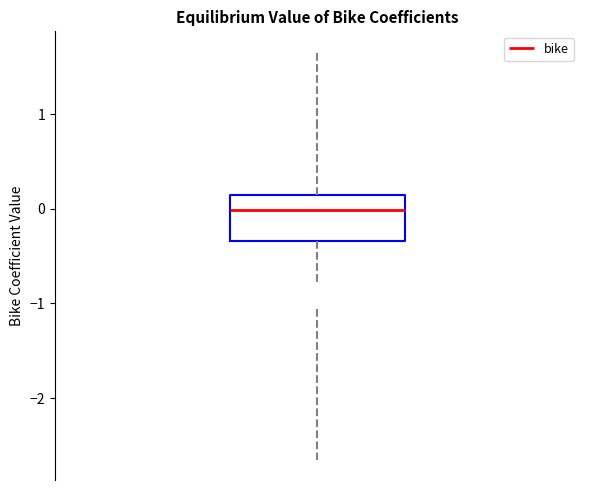

Where does the upper whisker of the box end on the y-axis? The values are not printed on the chart, so give them approximately, as read against the axis.

0.9